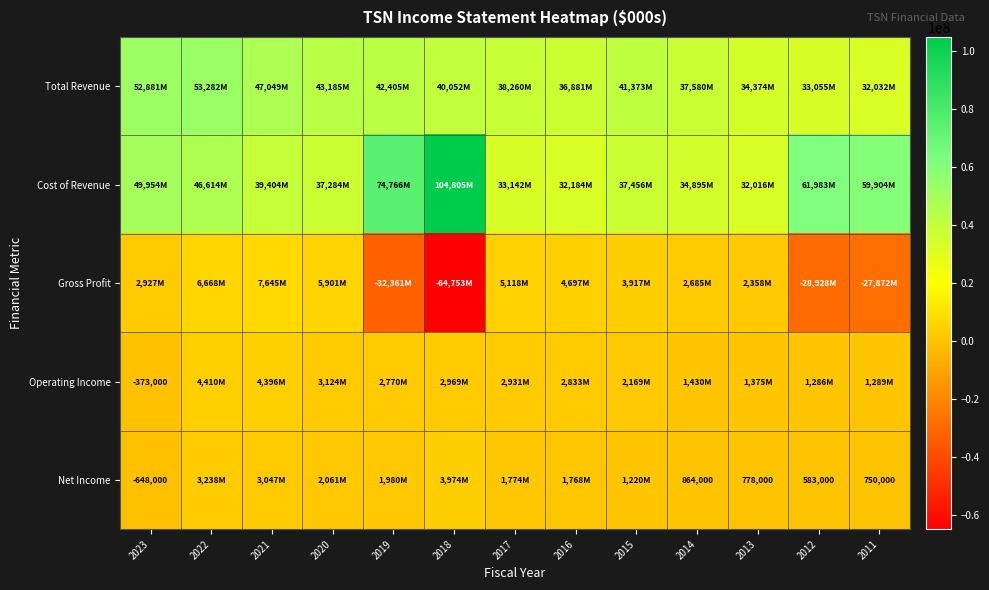

The value of Net Income at 2012 is 758051. True or false?

False